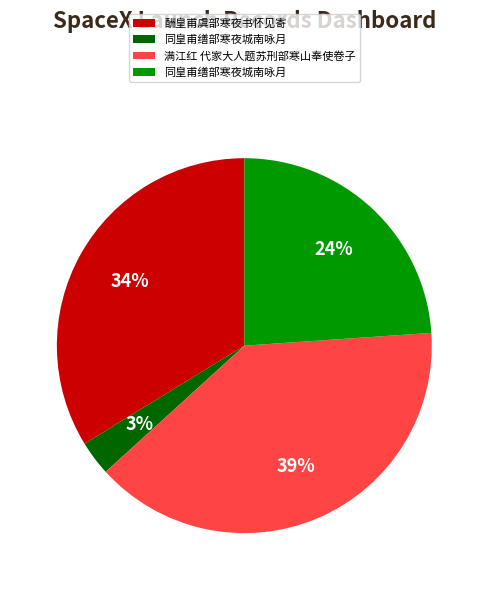

How many slices are in this pie chart?

4